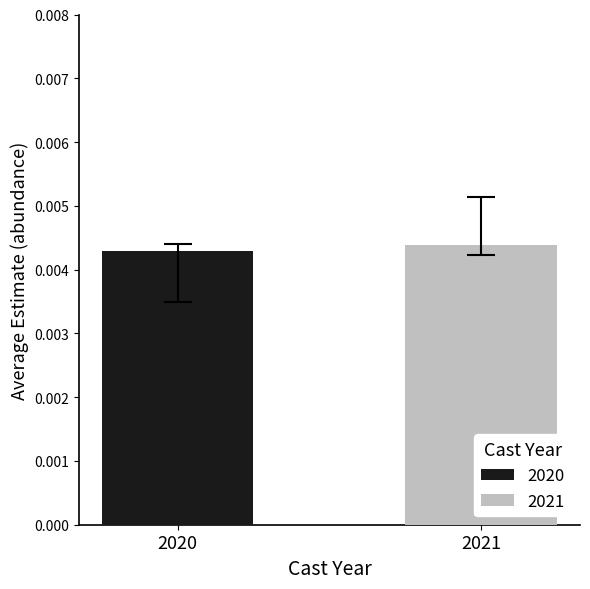

Count the number of categories in the chart.

1